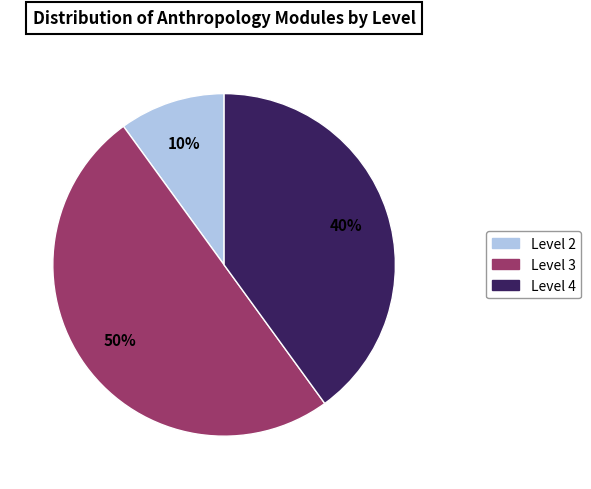

To the nearest percent, what is the average slice percentage?

33%